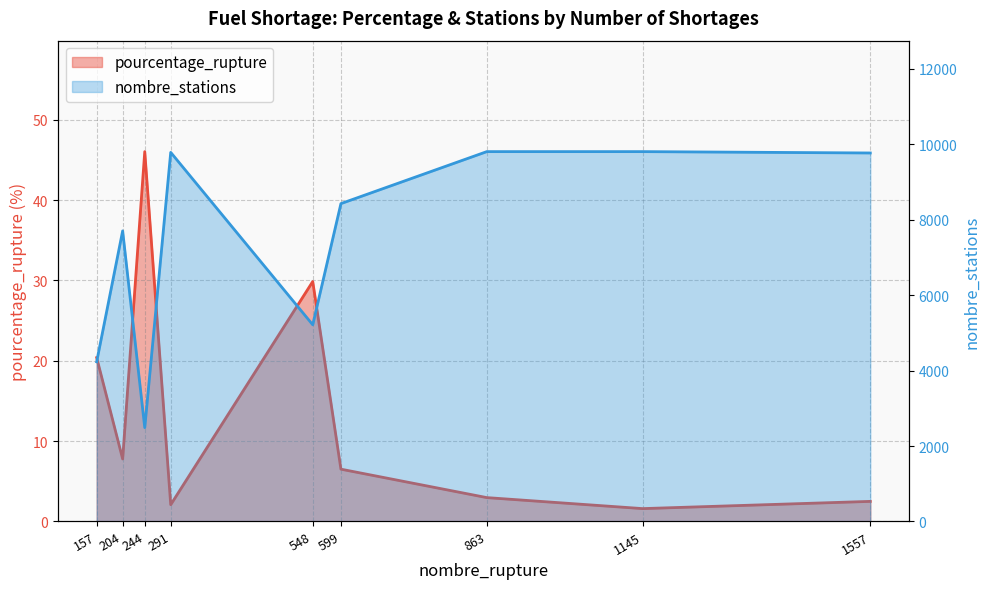

Is the value of nombre_stations at 548 greater than the value of pourcentage_rupture at 204?

Yes